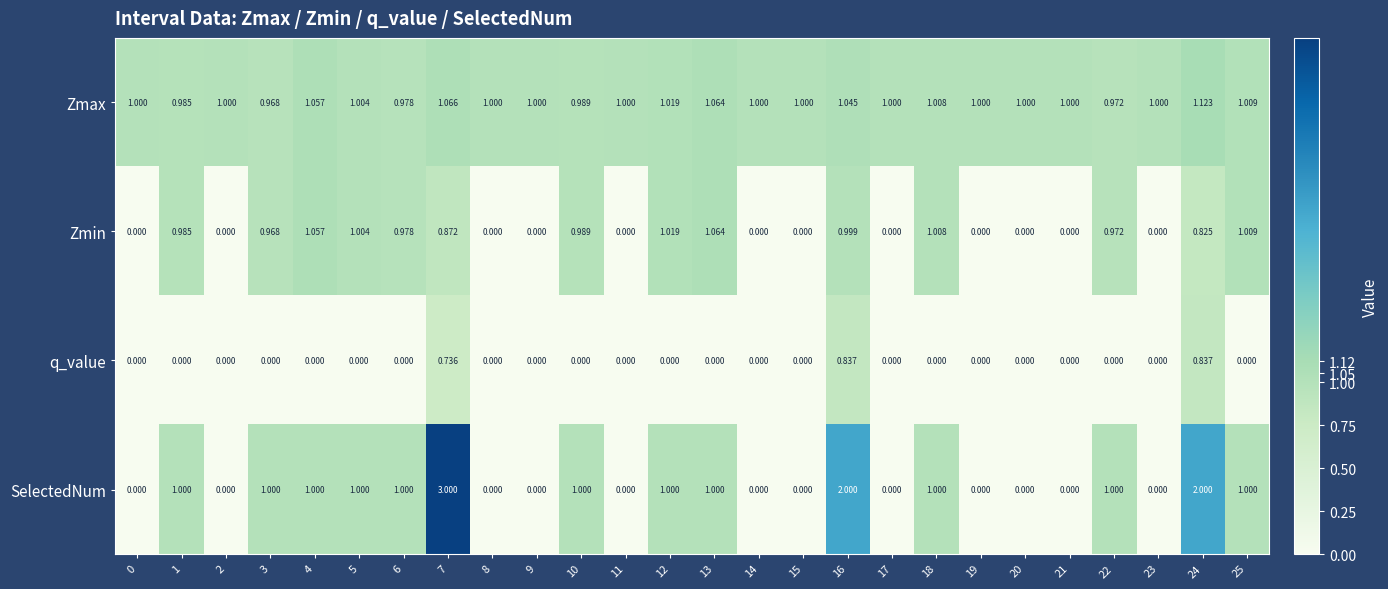

List the series in order of their peak value, lowest first.

q_value, Zmin, Zmax, SelectedNum